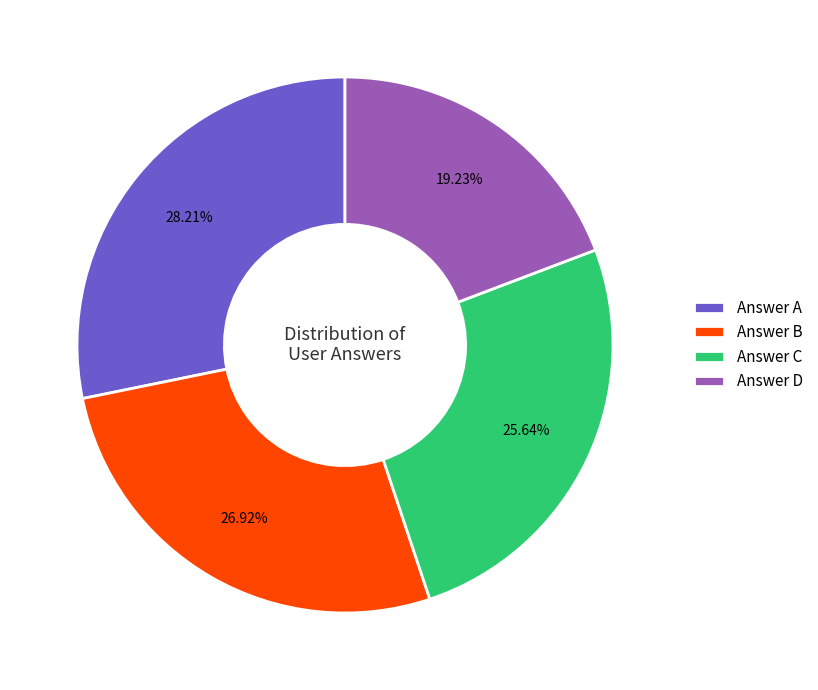

Approximately how many times larger is the value at Answer D compared to Answer A?

0.7